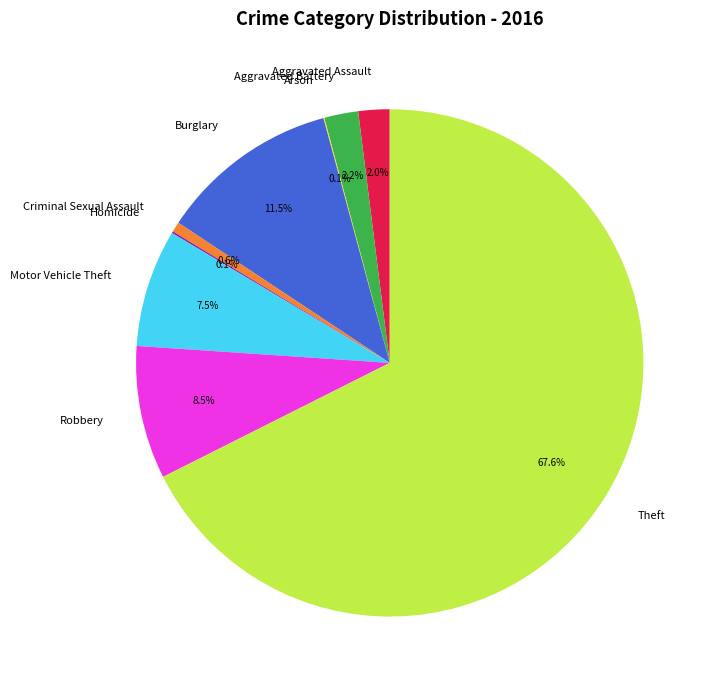

Between Burglary and Motor Vehicle Theft, which is larger?

Burglary